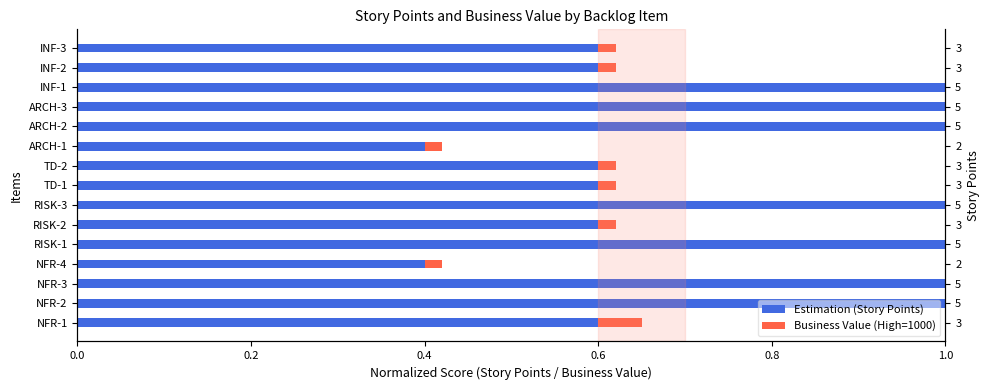

What is the value of the Business Value (High=1000) bar at the 11th from the left?

0.1